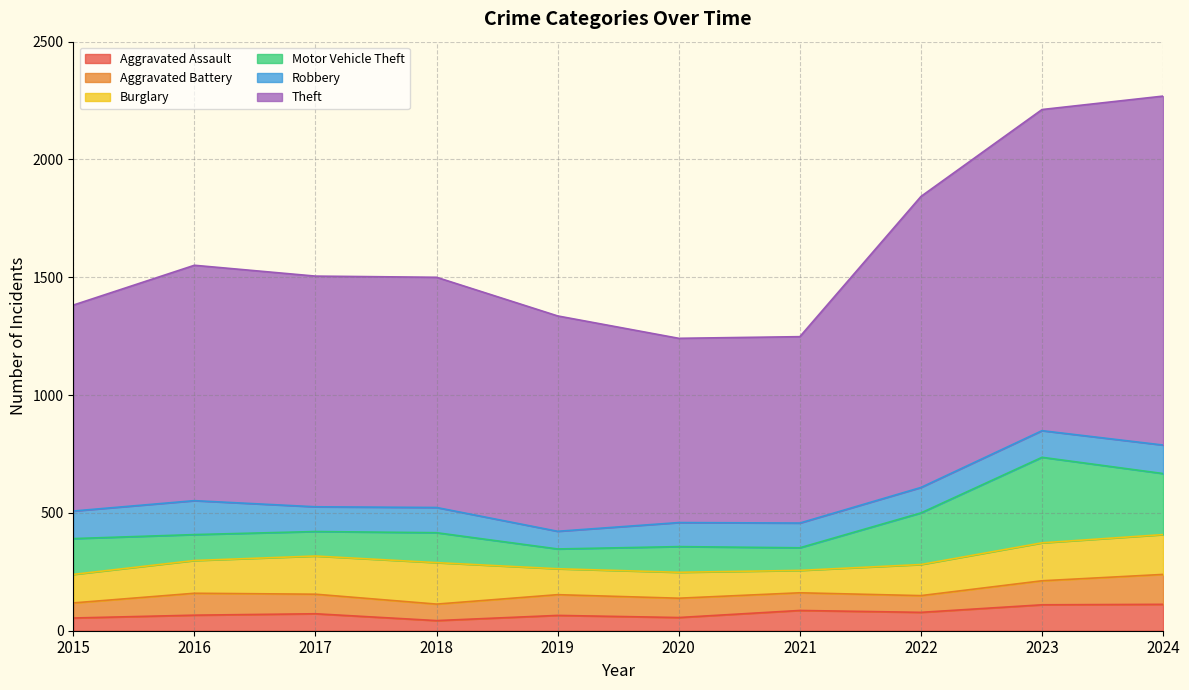

True or false: Burglary has a value of 186 at 2020.

False